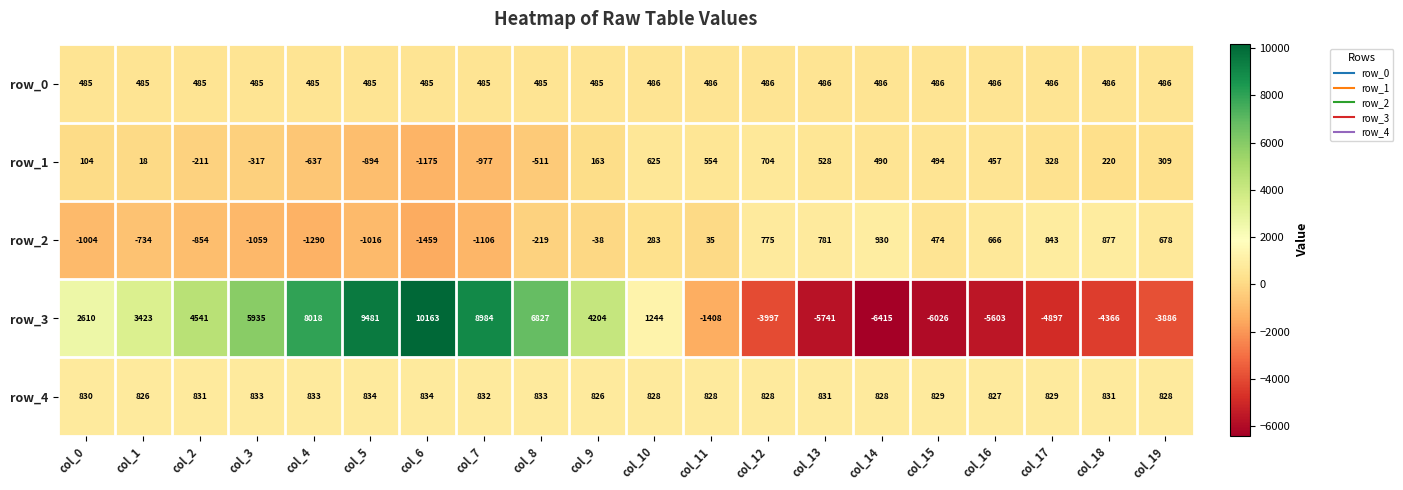

Which label corresponds to the largest value in the chart?

col_6